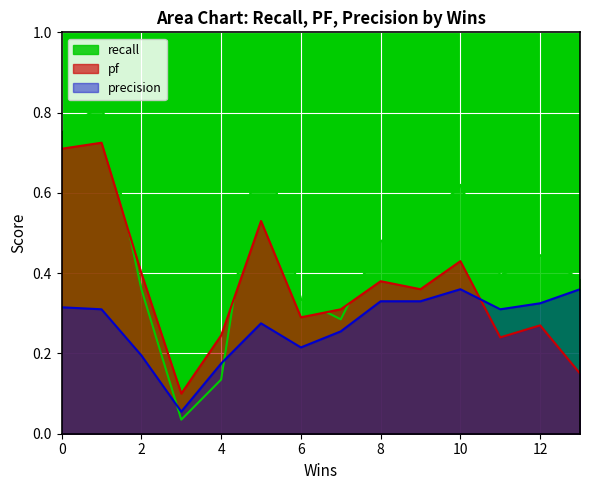

What is the value of the recall point at the 12th from the left?

0.1